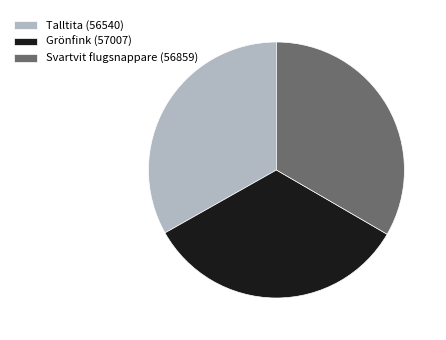

Is Svartvit flugsnappare (56859) the majority of the pie?

No